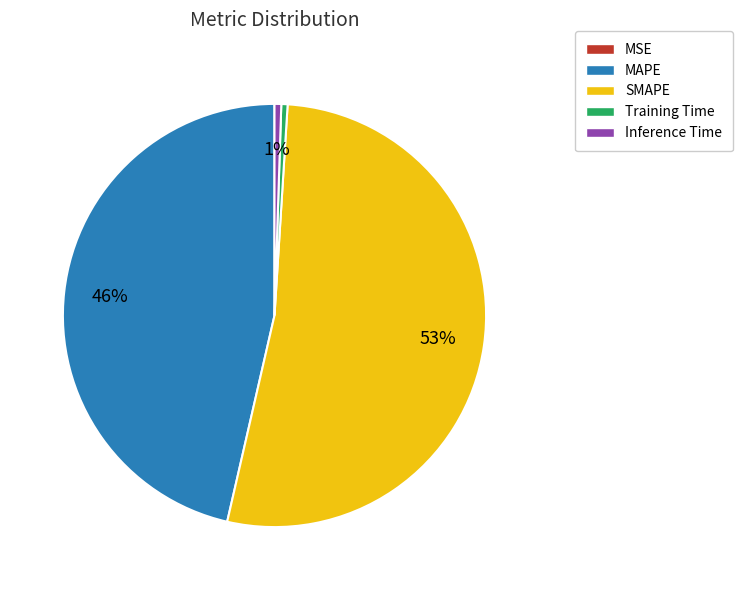

To the nearest percent, what is the difference between the SMAPE and Inference Time slice percentages?

52%